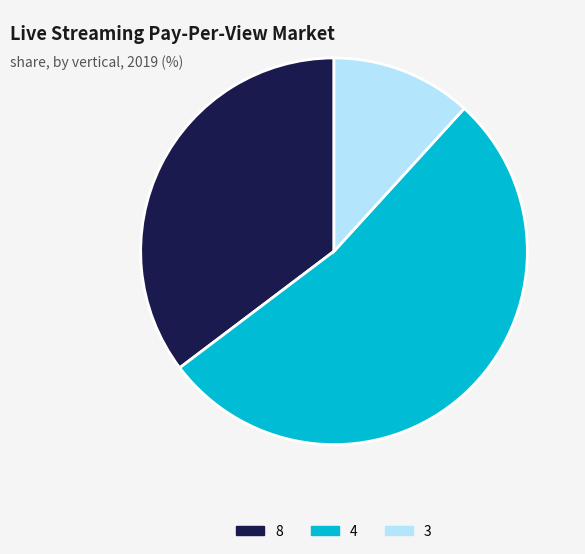

Is there any slice that represents more than half of the pie?

Yes